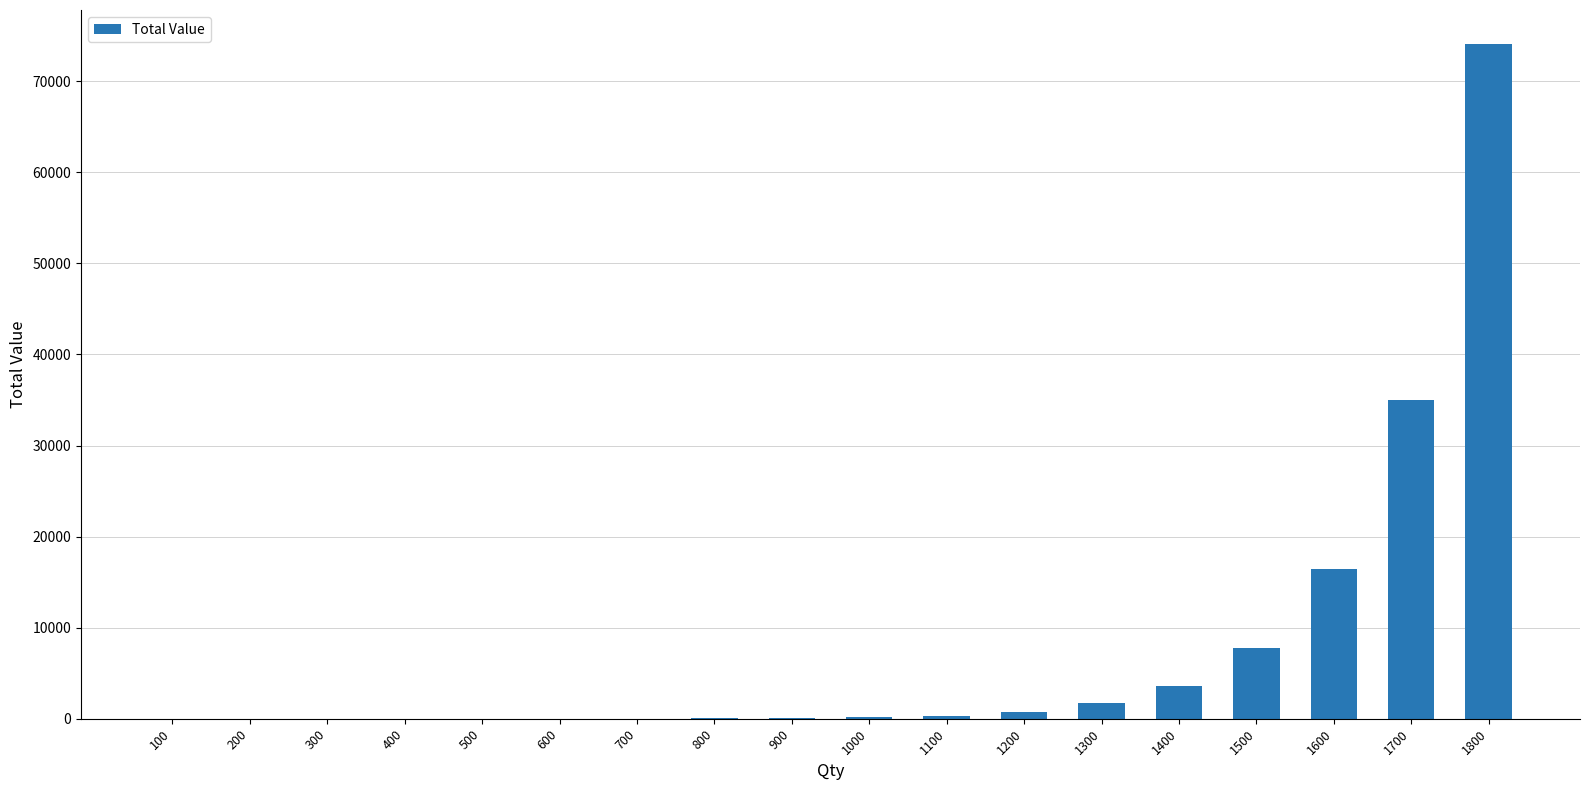

Approximately how many times larger is the value at 500 compared to 400?

2.5